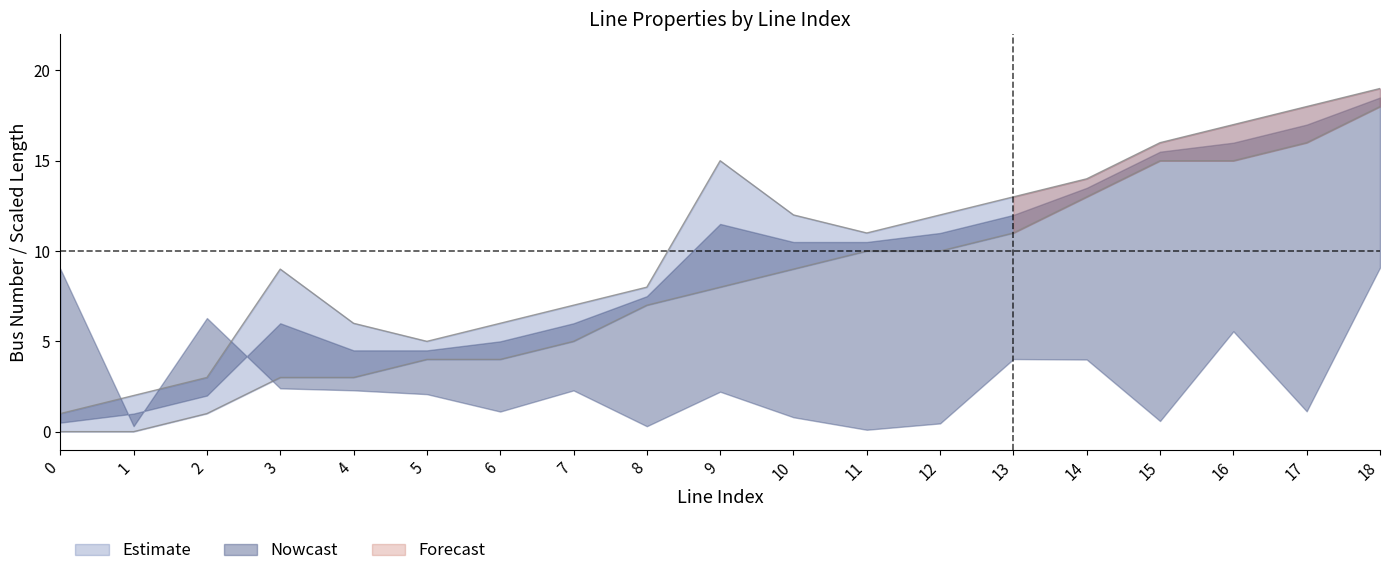

Where is from_bus nearest to the value 9?

10